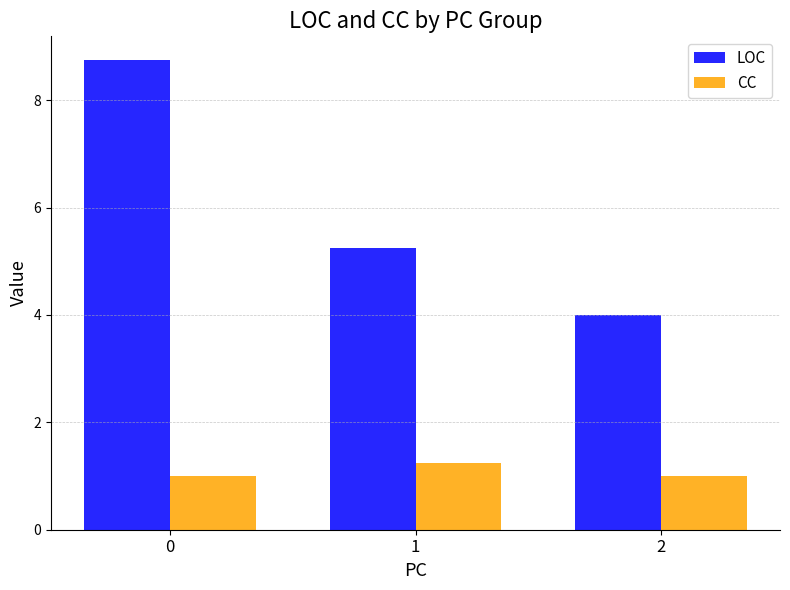

At 1, list the series in order from smallest to largest.

CC, LOC